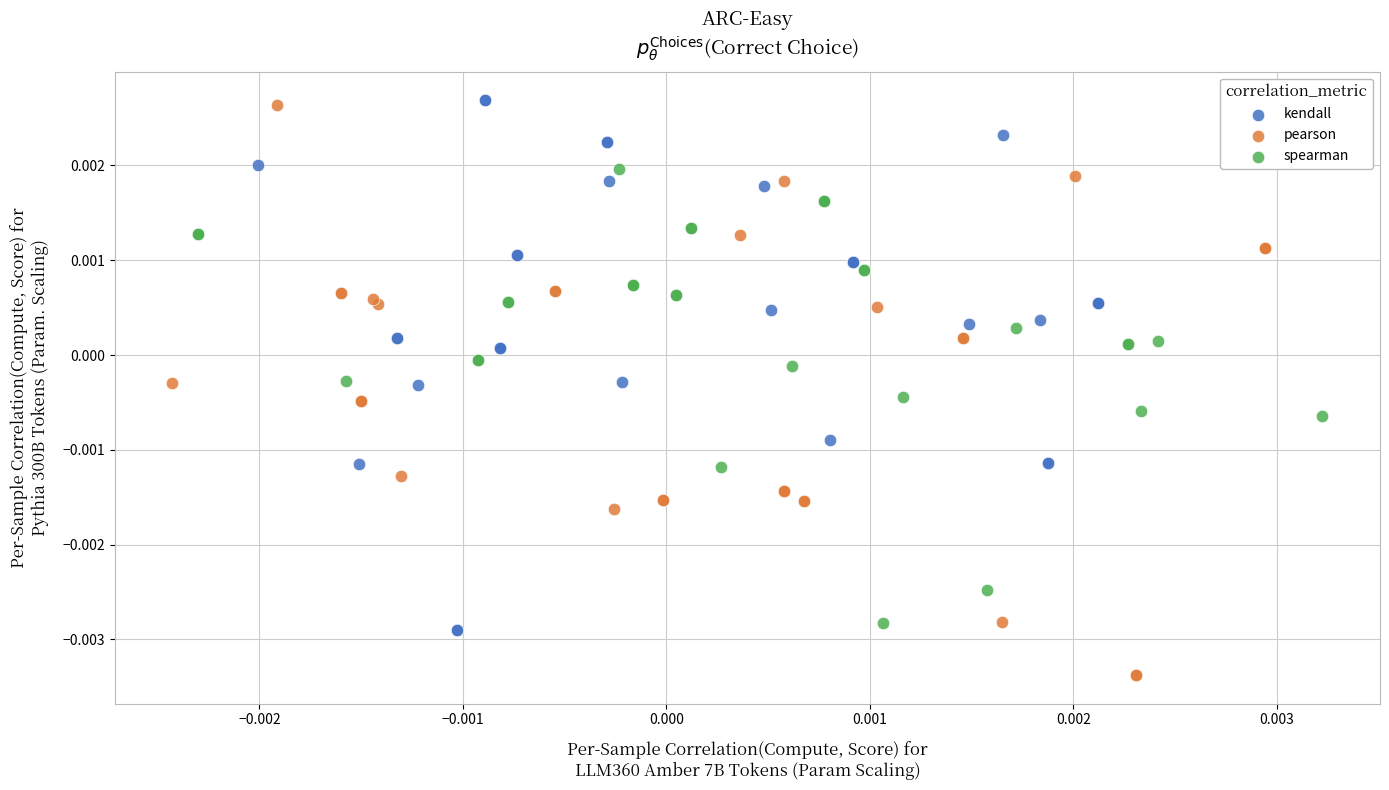

Which series contains the lowest Y value?

pearson